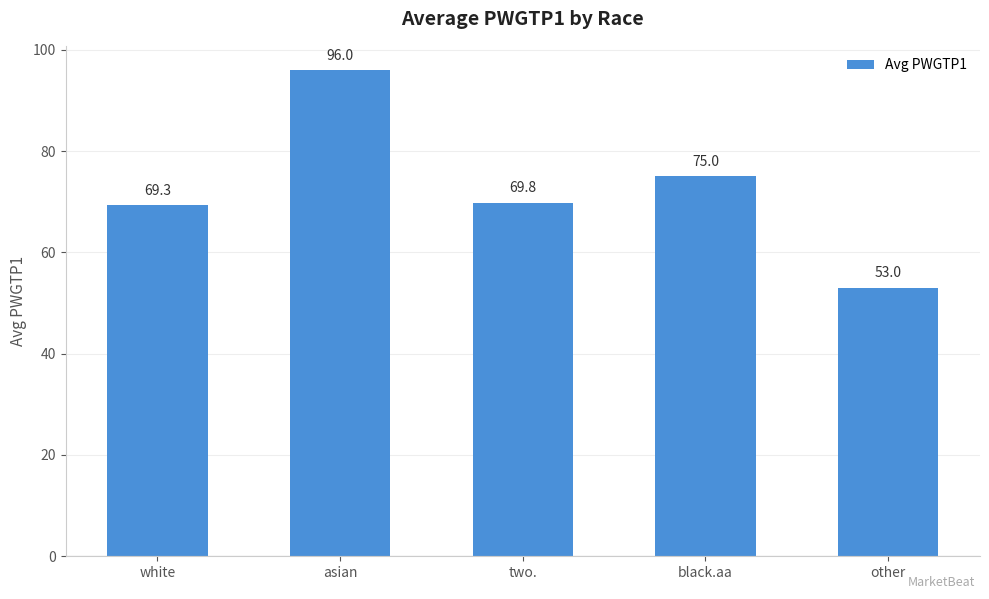

List the labels in order of value, largest first.

asian, black.aa, two., white, other